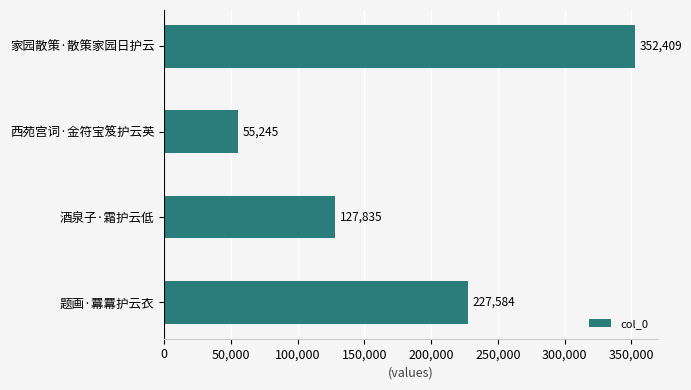

What is the ratio of the value at 家园散策·散策家园日护云 to the value at 西苑宫词·金符宝笈护云英?

6.4